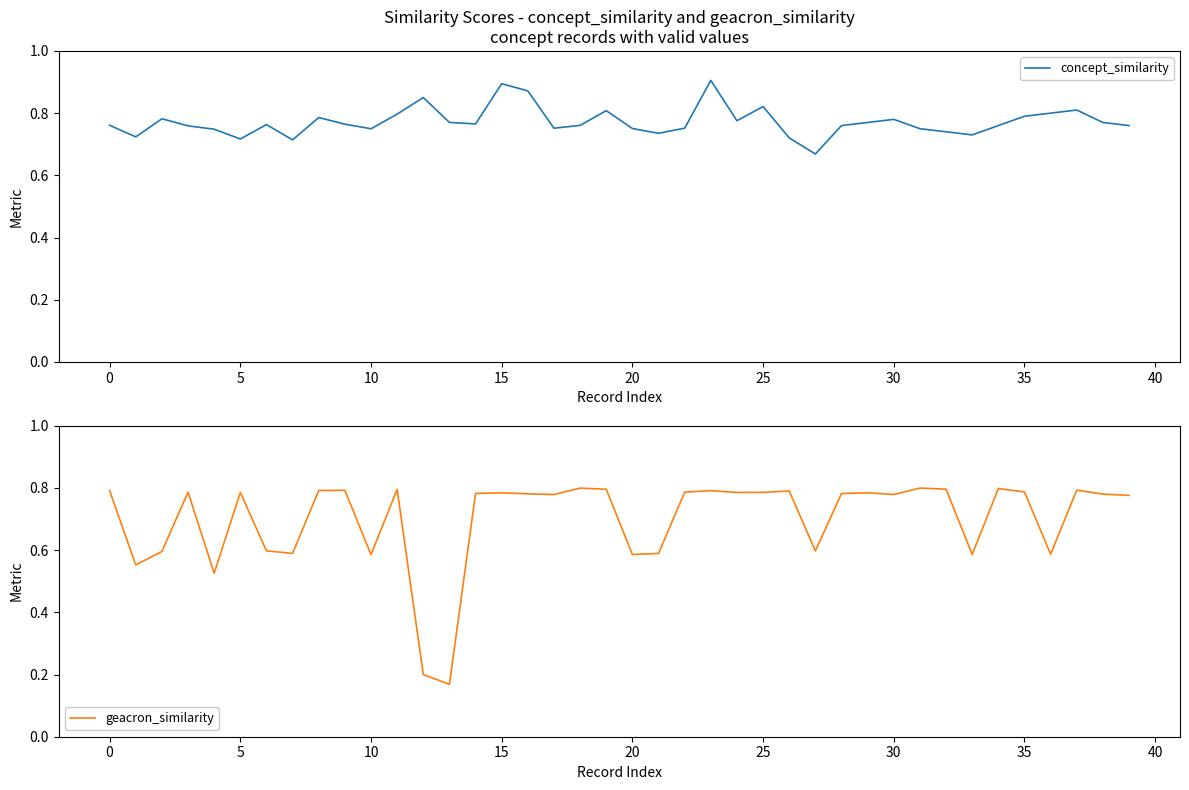

At which category is the sum across all series the highest?

23